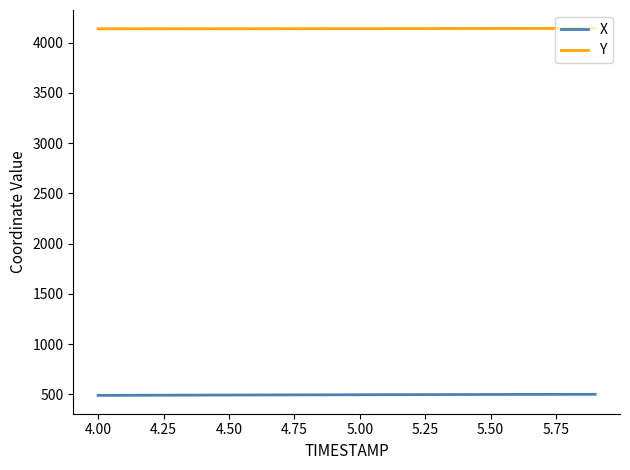

Which series has the largest total across all categories?

Y